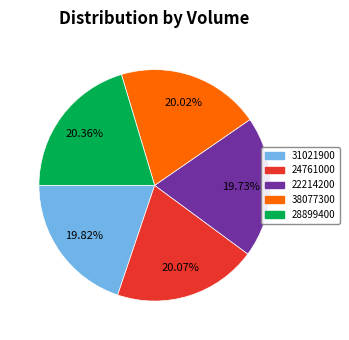

Is 38077300 the majority of the pie?

No